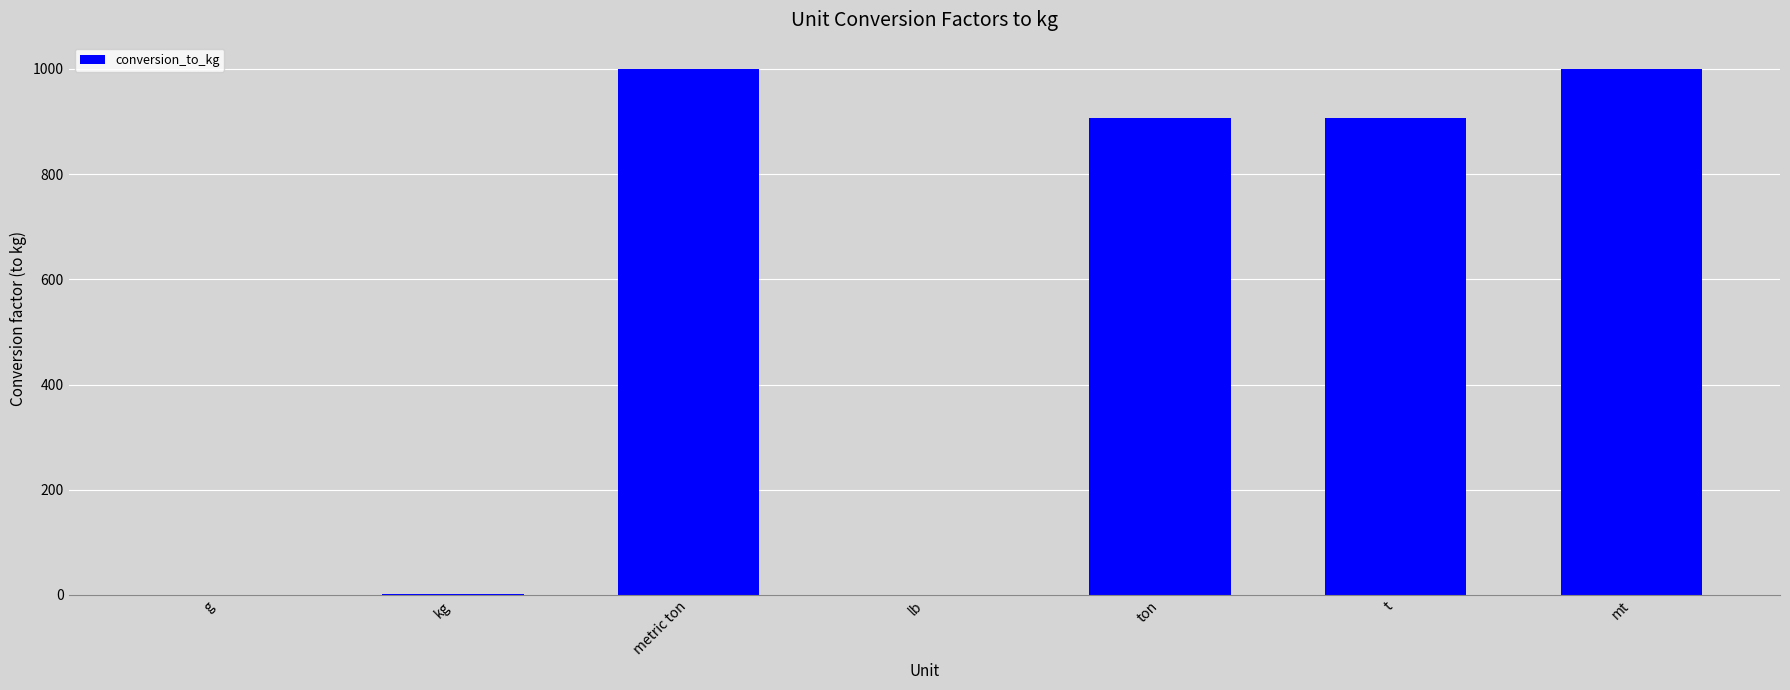

What is the sum of the values at t and metric ton?

1907.2